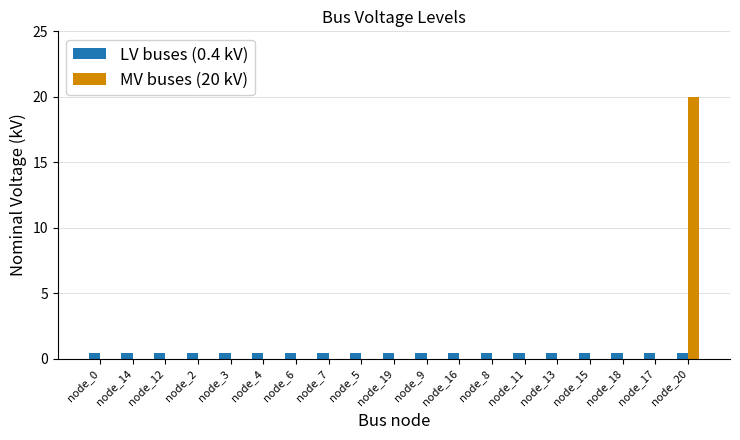

Which series has the largest total across all categories?

MV buses (20 kV)